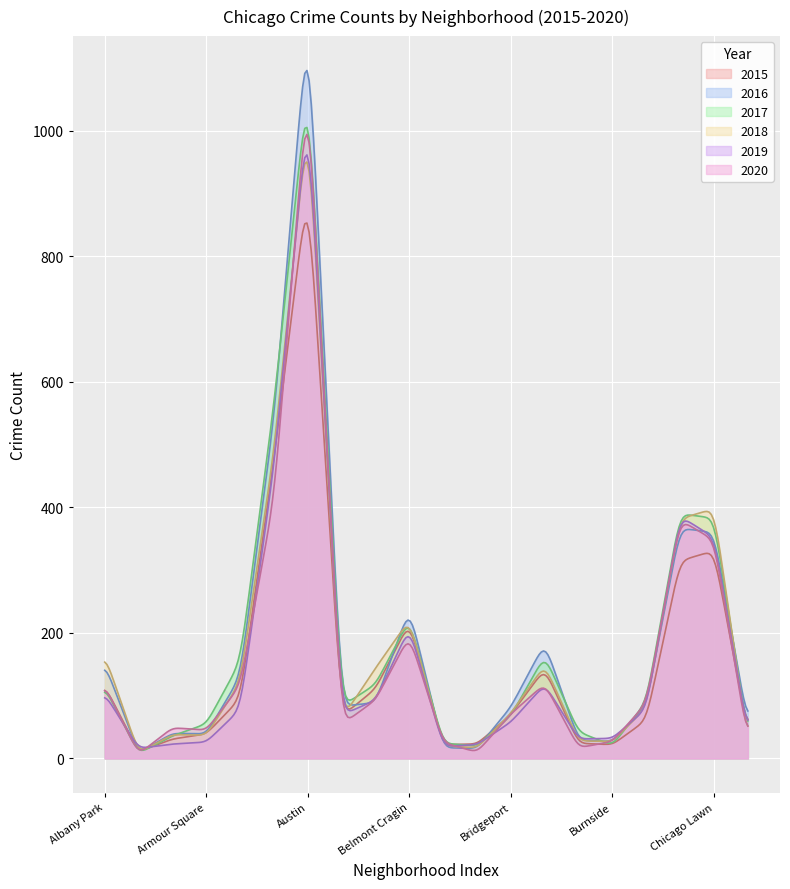

At how many categories does at least one series exceed 323?

4